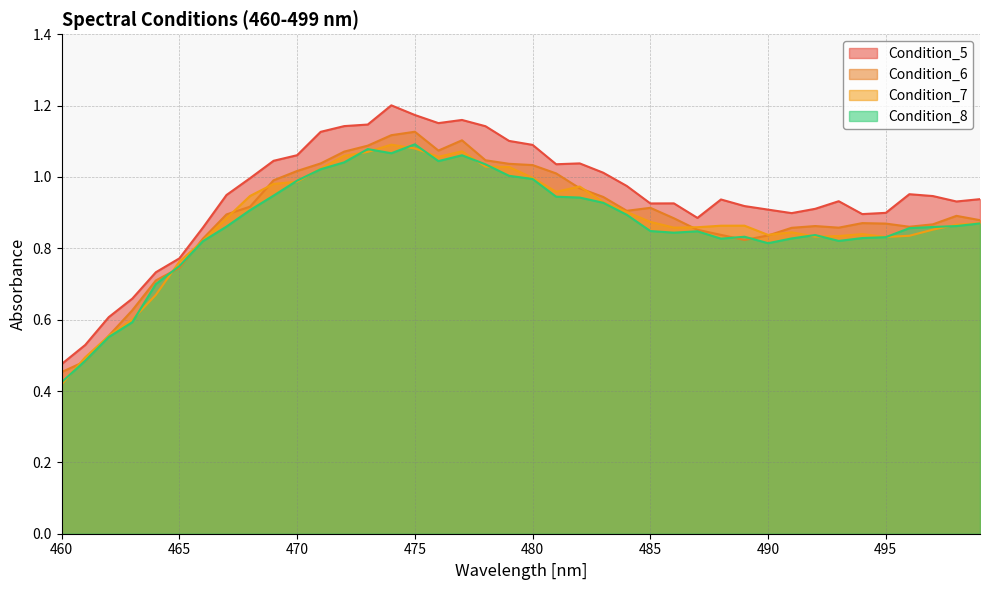

True or false: Condition_5 and Condition_7 cross at least once.

False